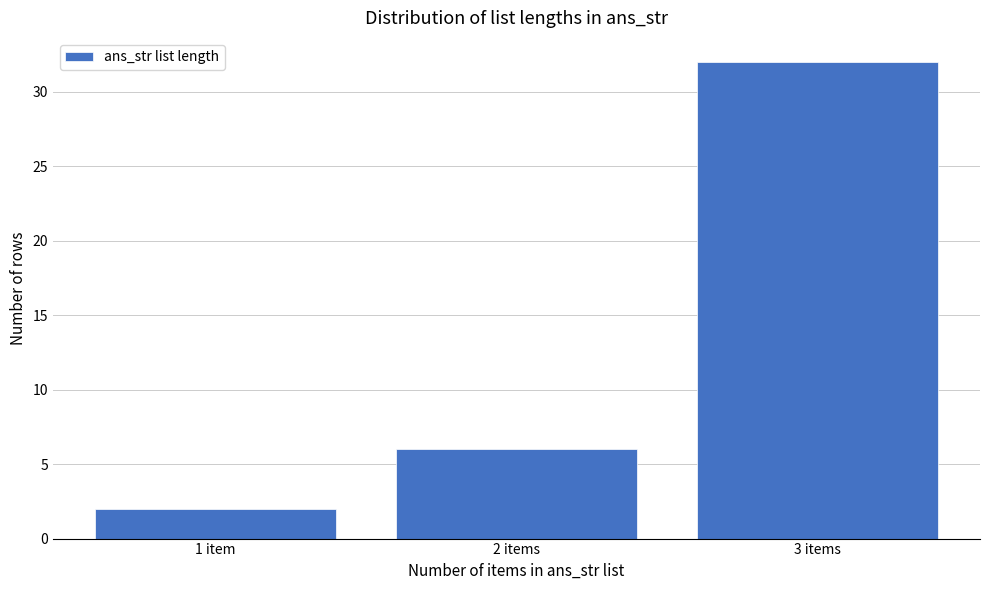

Reading right to left, what are all the values shown in this chart?

32	6	2